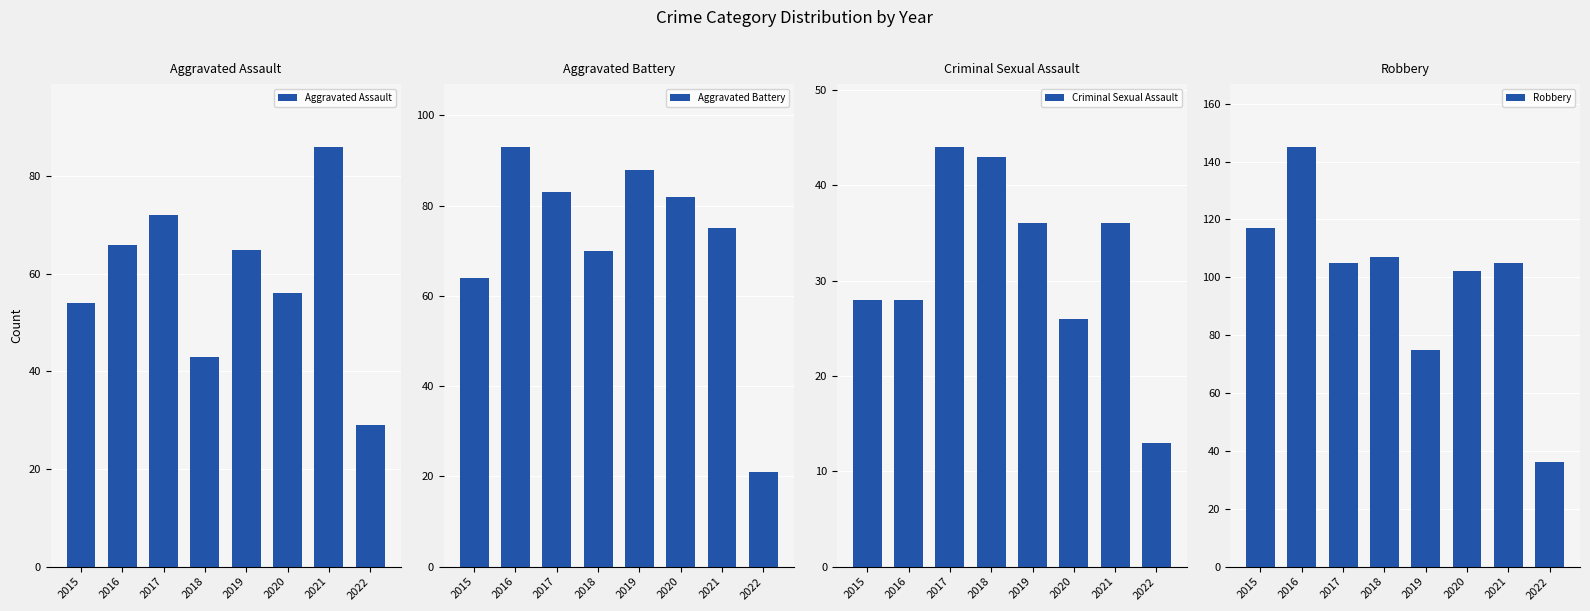

How many distinct data groups are displayed?

4